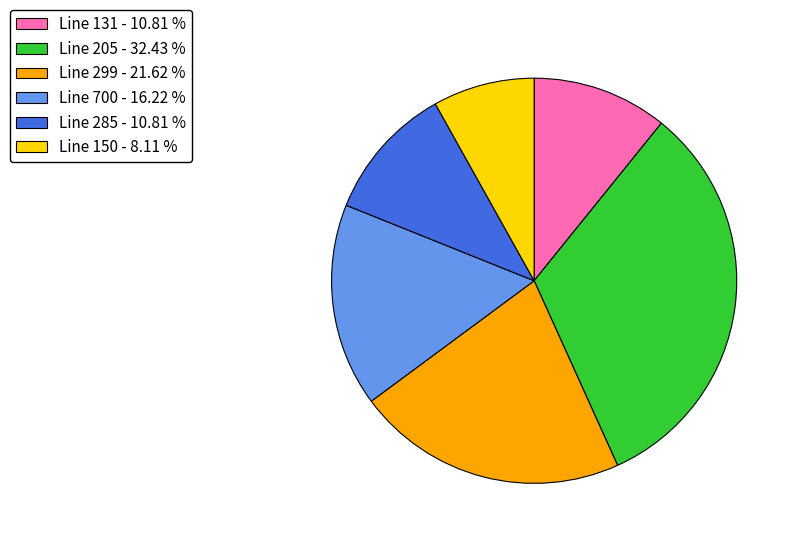

Which category has the biggest portion of the pie?

Line 205